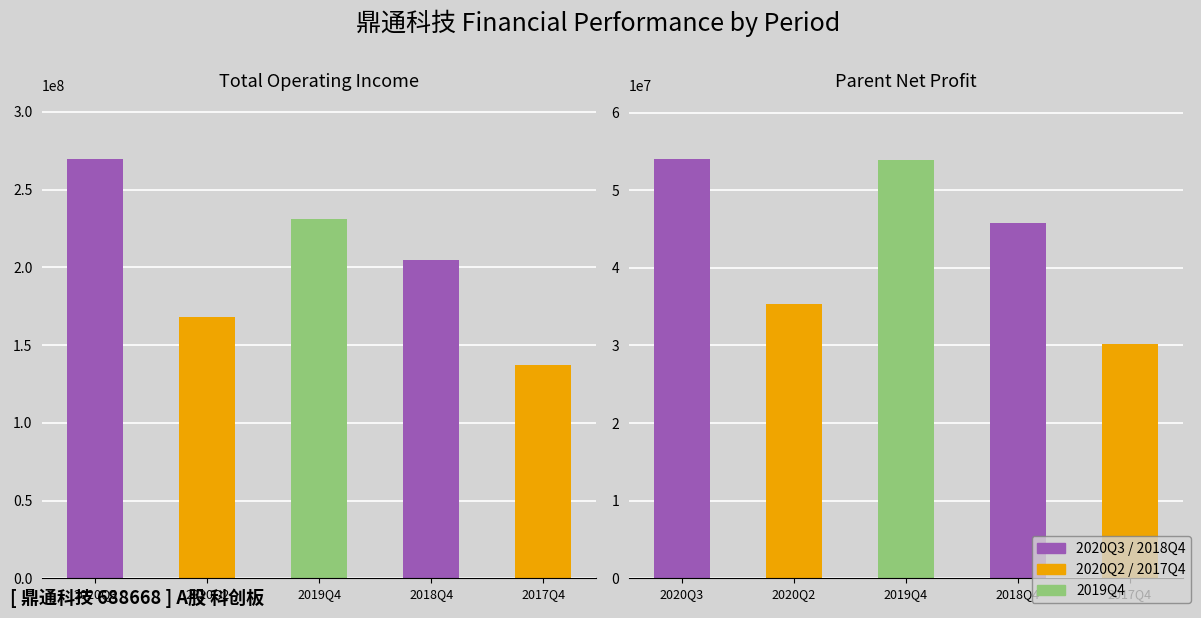

Is the value of TOTAL_OPERATE_INCOME at 2019Q4 greater than the value of PARENT_NETPROFIT at 2018Q4?

Yes